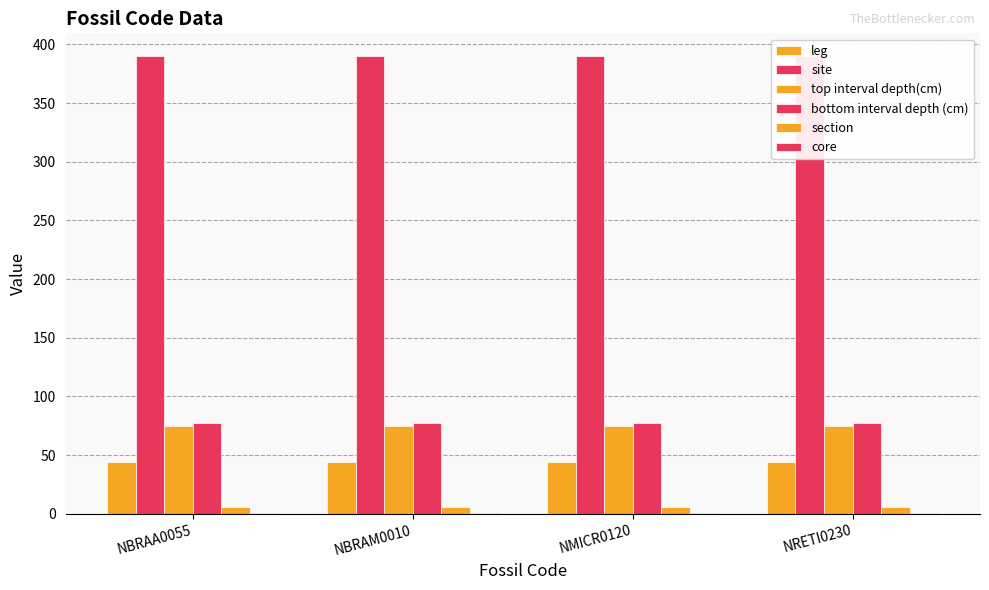

Reading left to right, transcribe all the data shown in this chart.

leg: NBRAA0055=44	NBRAM0010=44	NMICR0120=44	NRETI0230=44
site: NBRAA0055=390	NBRAM0010=390	NMICR0120=390	NRETI0230=390
top interval depth(cm): NBRAA0055=75	NBRAM0010=75	NMICR0120=75	NRETI0230=75
bottom interval depth (cm): NBRAA0055=77	NBRAM0010=77	NMICR0120=77	NRETI0230=77
section: NBRAA0055=6	NBRAM0010=6	NMICR0120=6	NRETI0230=6
core: NBRAA0055=1	NBRAM0010=1	NMICR0120=1	NRETI0230=1